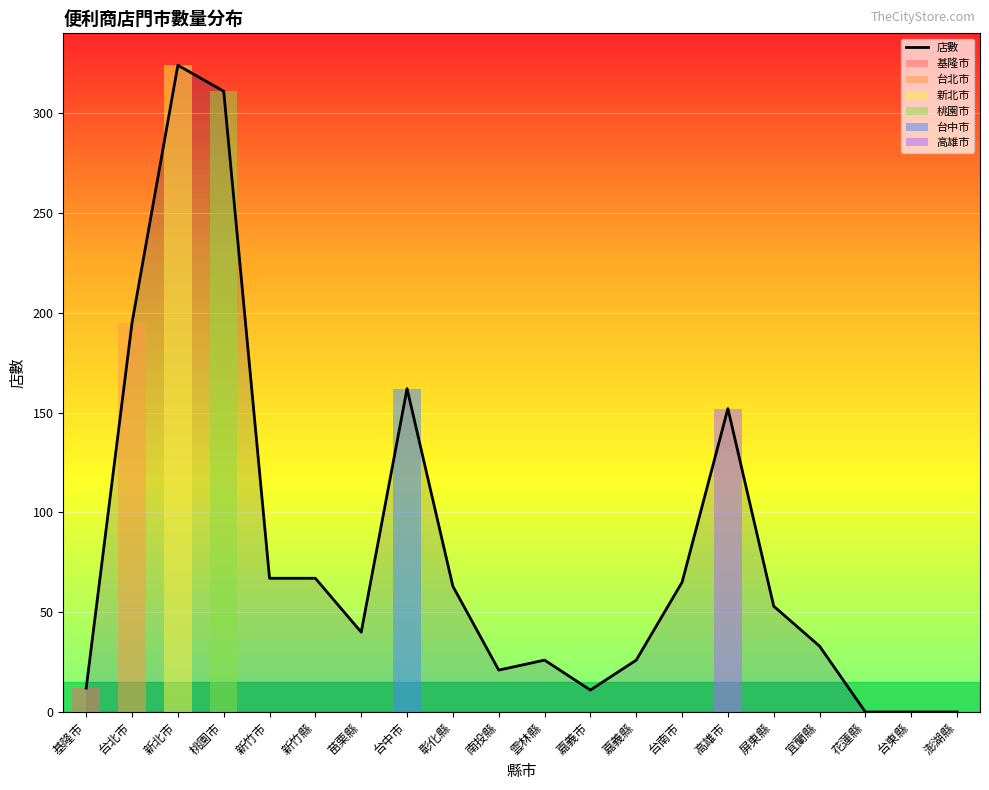

What is the label of the 10th bar from the right?

雲林縣